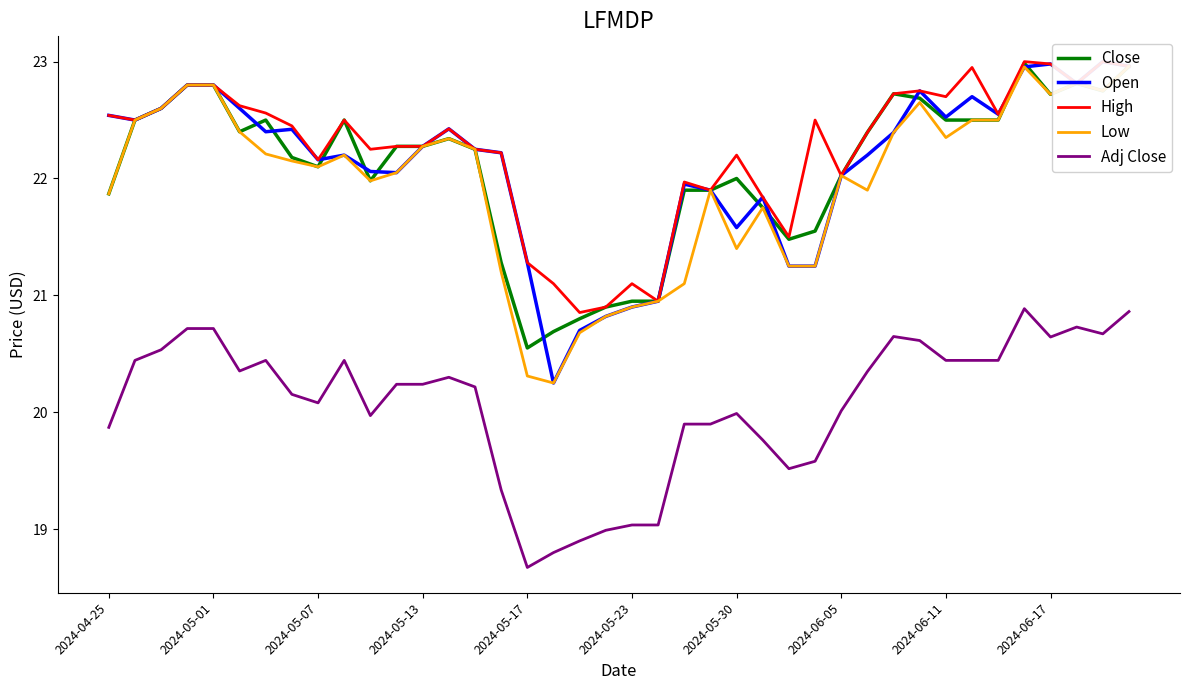

How many values in the Close series are below 22?

14